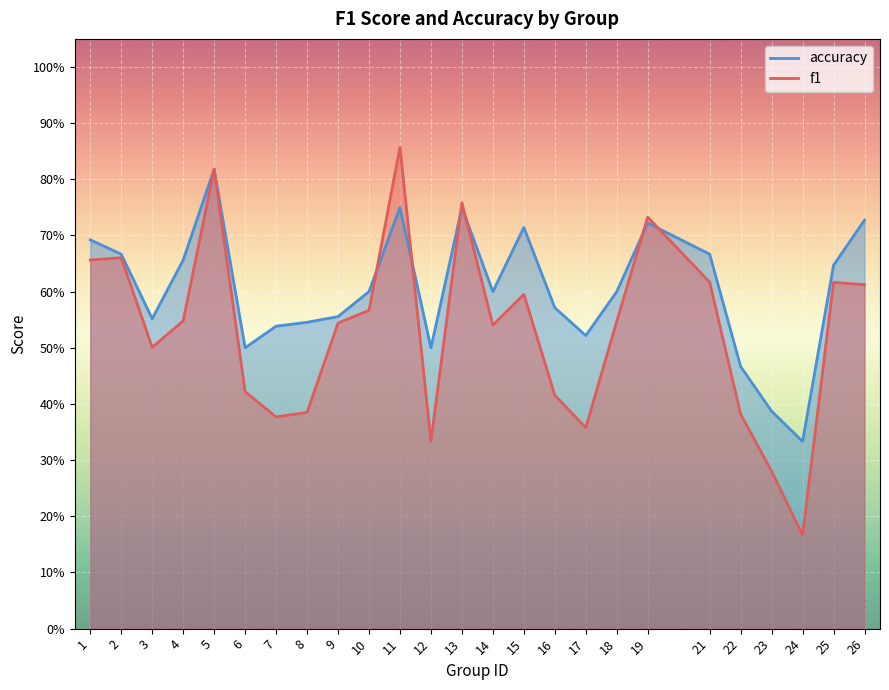

Between which two adjacent categories do f1 and accuracy first intersect?

10 and 11